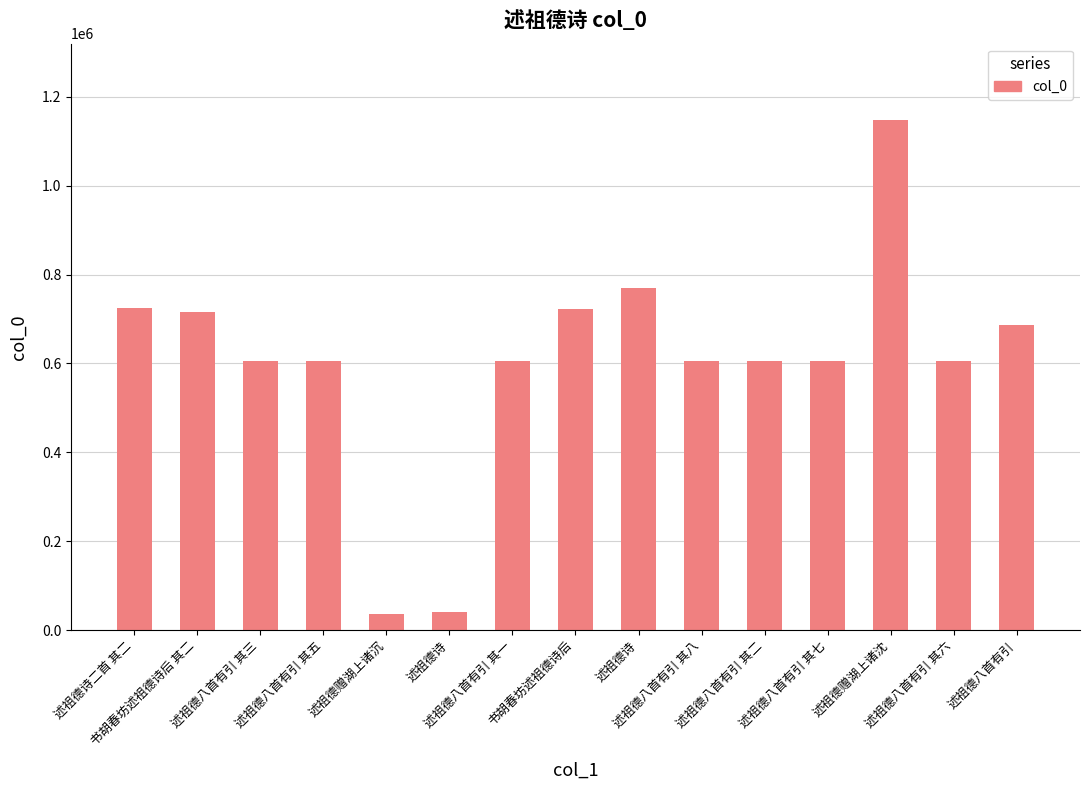

Rank the categories by value from lowest to highest.

述祖德赠湖上诸沉, 述祖德诗, 述祖德八首有引 其一, 述祖德八首有引 其二, 述祖德八首有引 其三, 述祖德八首有引 其五, 述祖德八首有引 其六, 述祖德八首有引 其七, 述祖德八首有引 其八, 述祖德八首有引, 书胡春坊述祖德诗后 其二, 书胡春坊述祖德诗后, 述祖德诗二首 其二, 述祖德诗, 述祖德赠湖上诸沈